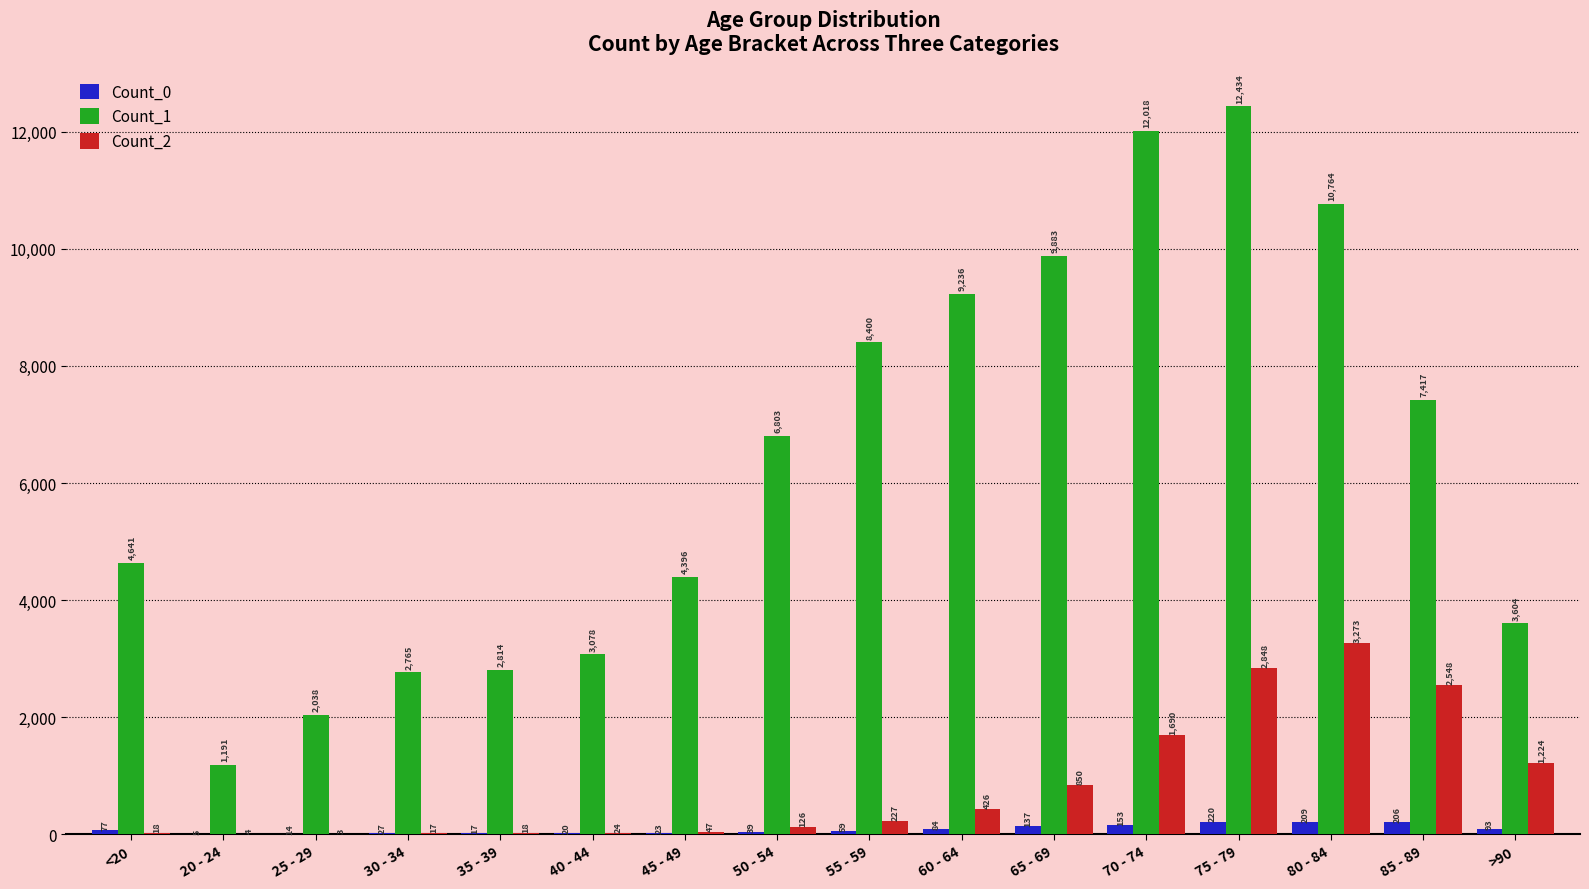

How many series are shown in this chart?

3